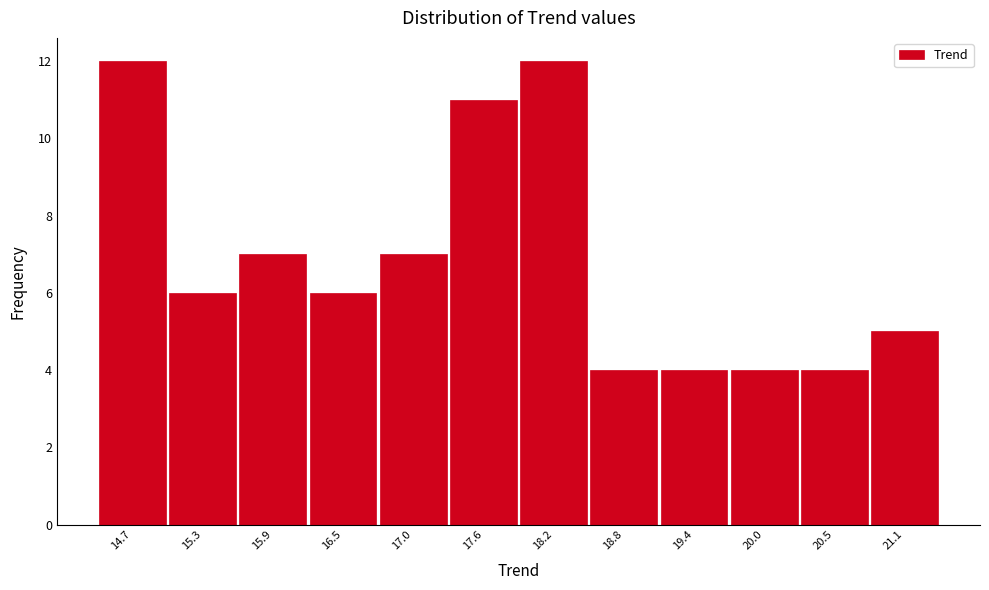

Reading left to right, list all the values displayed in this chart.

14.7=12	15.3=6	15.9=7	16.5=6	17.0=7	17.6=11	18.2=12	18.8=4	19.4=4	20.0=4	20.5=4	21.1=5